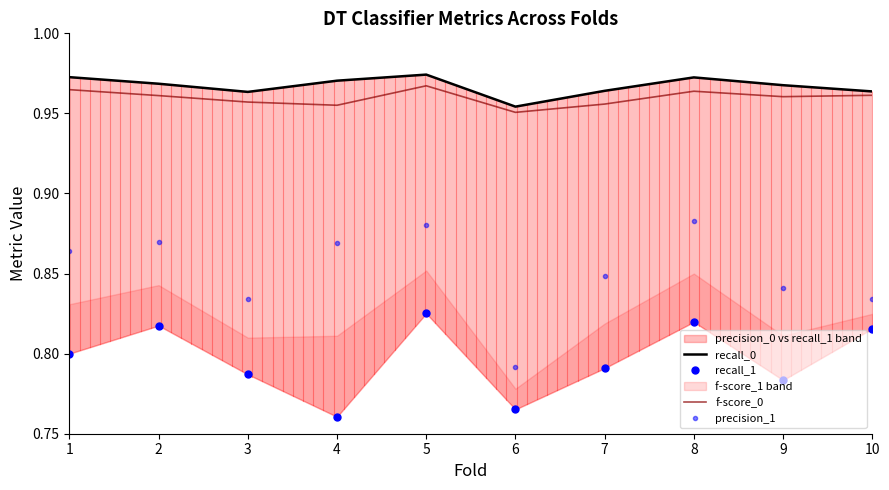

Where is f-score_0 nearest to the value 0?

6